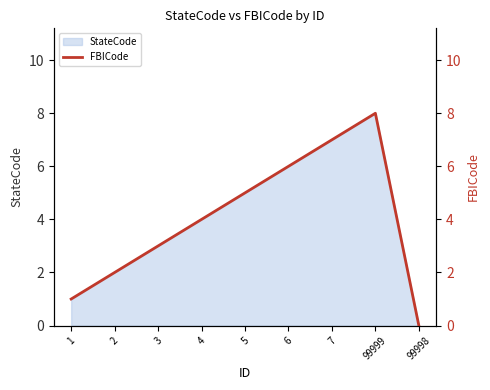

Reading left to right, extract all data points from this chart.

1=1	2=2	3=3	4=4	5=5	6=6	7=7	99999=8	99998=0